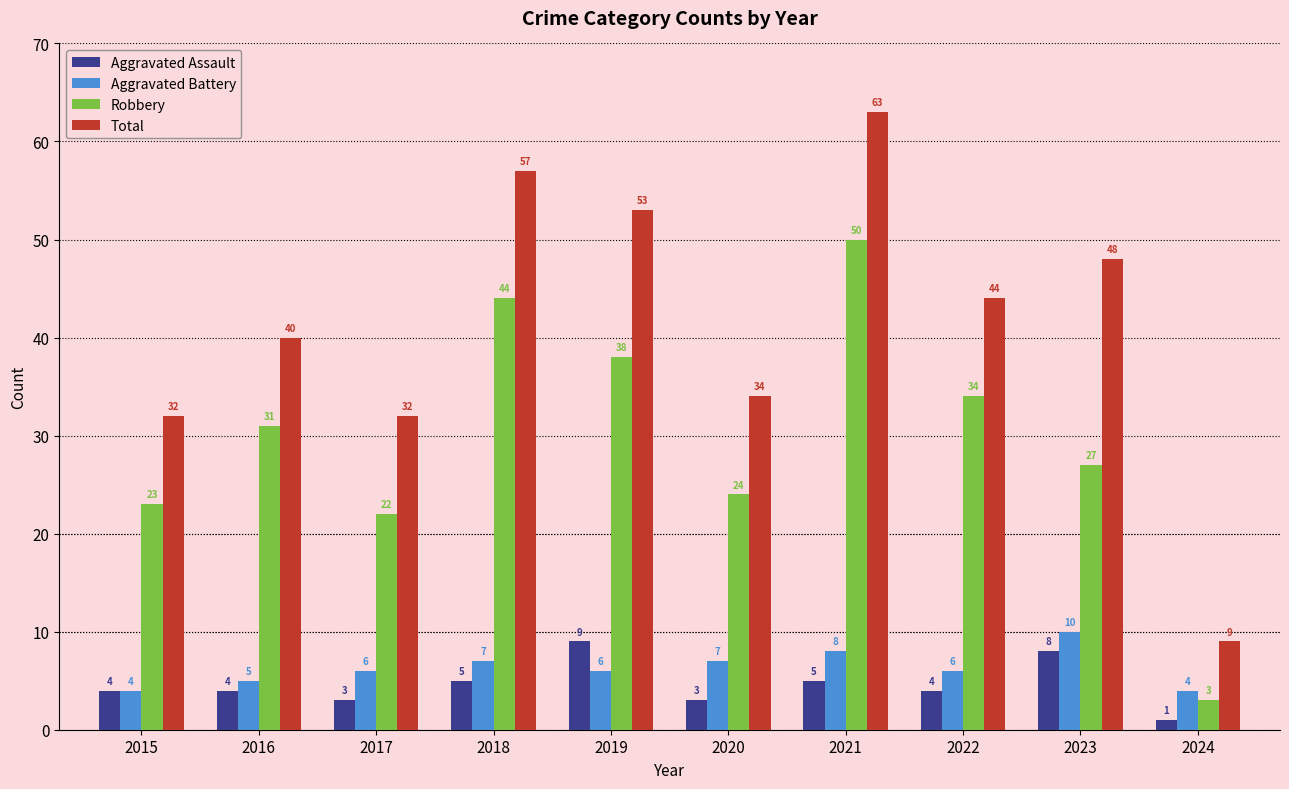

Between 2018 and 2022, which series saw the biggest shift?

Total